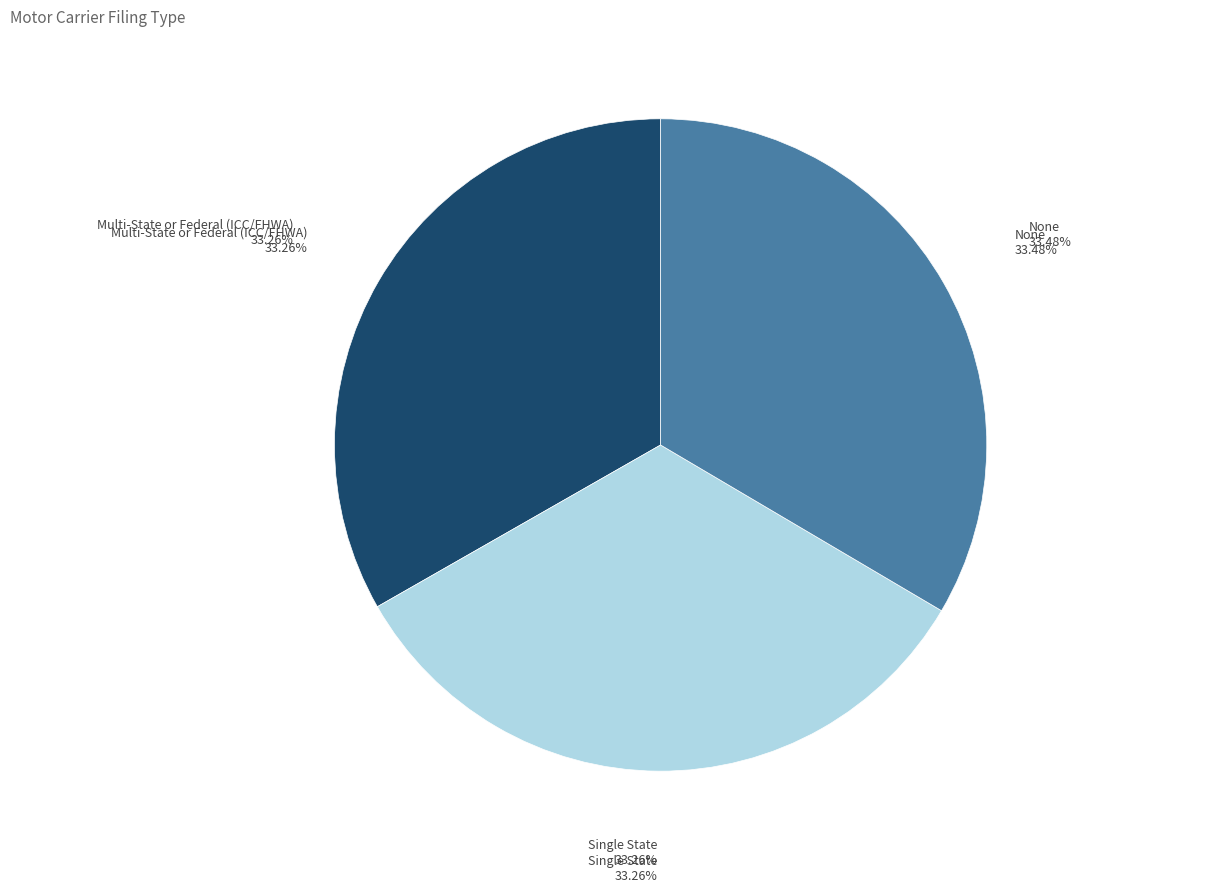

Is there a majority slice in this chart?

No